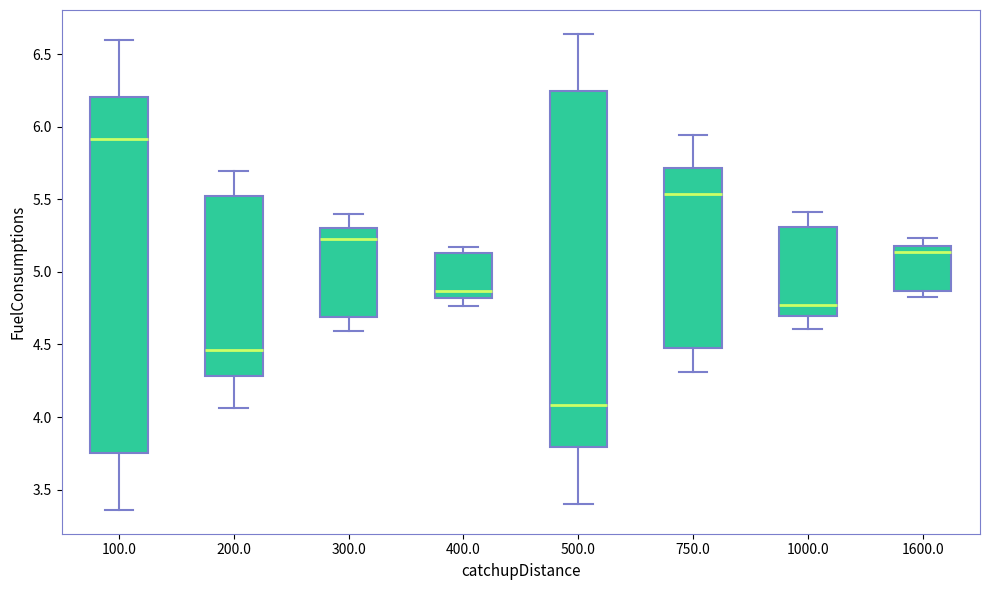

Where does the lower whisker of the box at x = 200.0 end on the y-axis? The values are not printed on the chart, so give them approximately, as read against the axis.

4.05